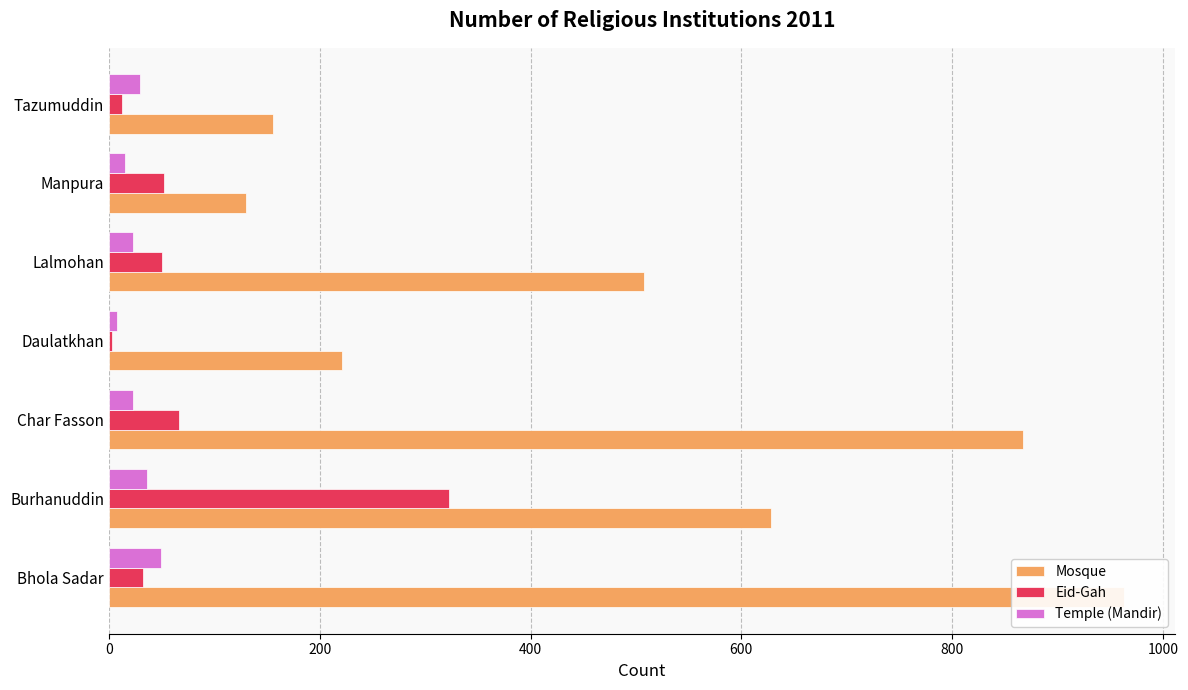

How many data points in Mosque are above 508?

3